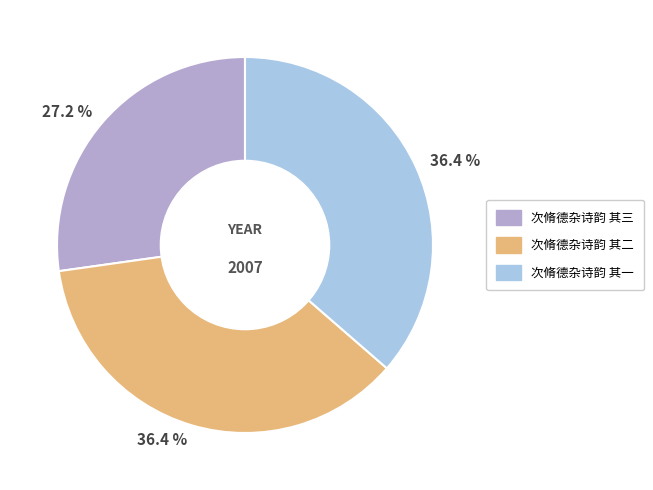

Is there a majority slice in this chart?

No